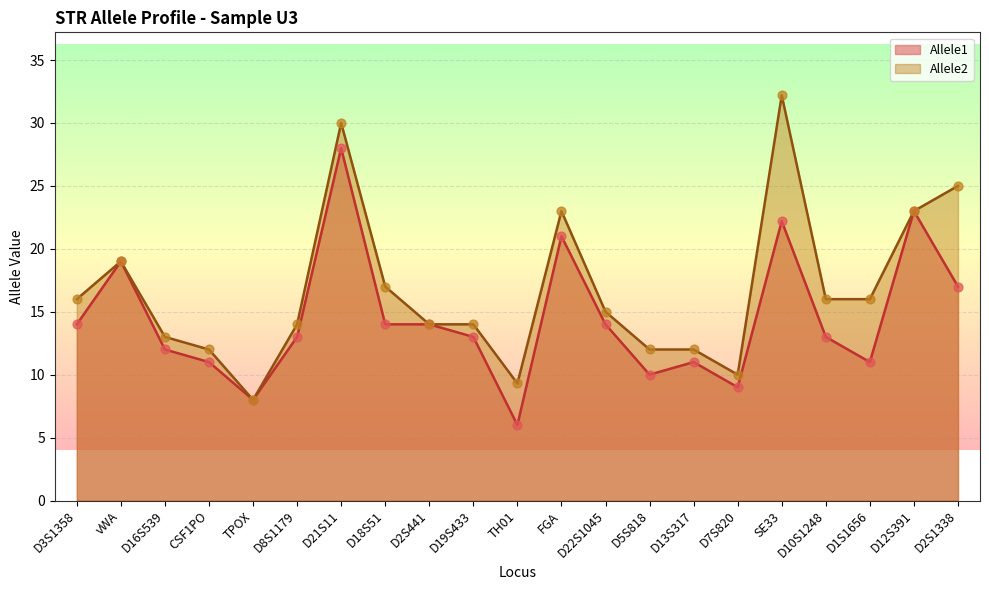

What is the total value across all series at D12S391?

46.0